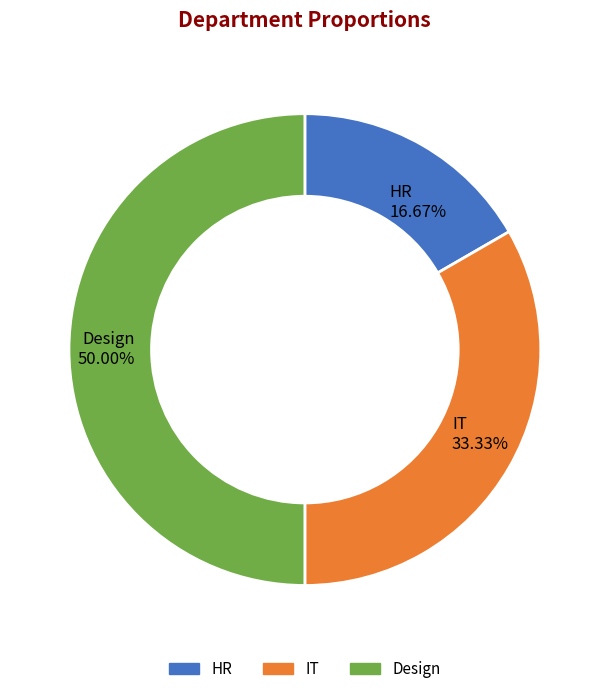

True or false: IT accounts for 21% of the total.

False